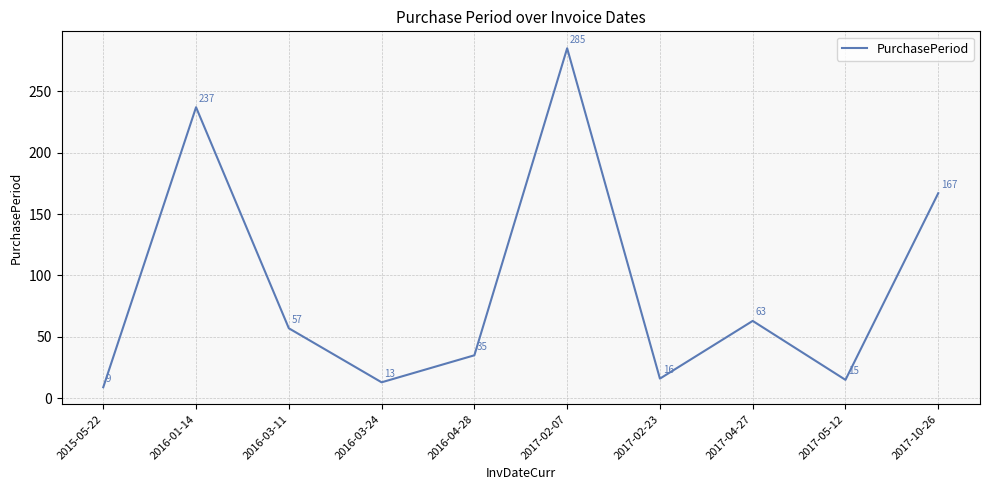

What value does the data have at 2016-01-14, to the nearest 5?

235